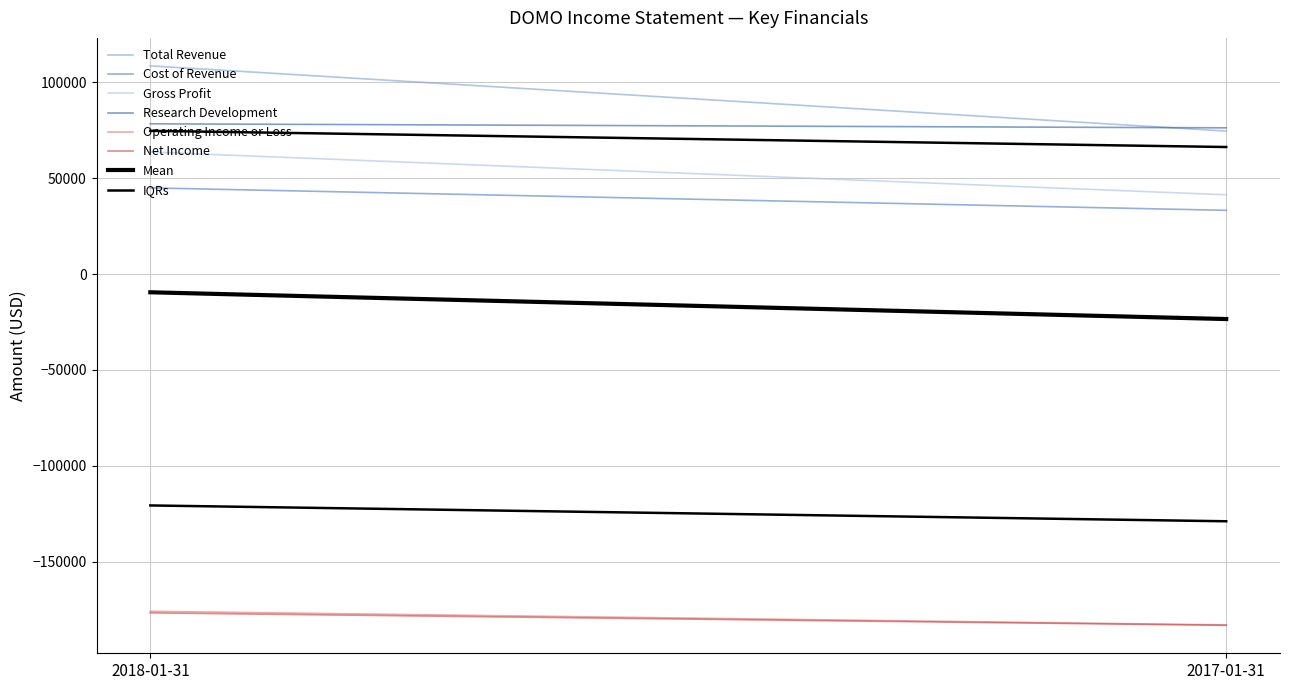

Reading left to right, transcribe all the data shown in this chart.

Total Revenue: 2018-01-31=108500	2017-01-31=74500
Cost of Revenue: 2018-01-31=44900	2017-01-31=33200
Gross Profit: 2018-01-31=63600	2017-01-31=41300
Research Development: 2018-01-31=78300	2017-01-31=76200
Operating Income or Loss: 2018-01-31=-175800	2017-01-31=-182900
Net Income: 2018-01-31=-176600	2017-01-31=-183100